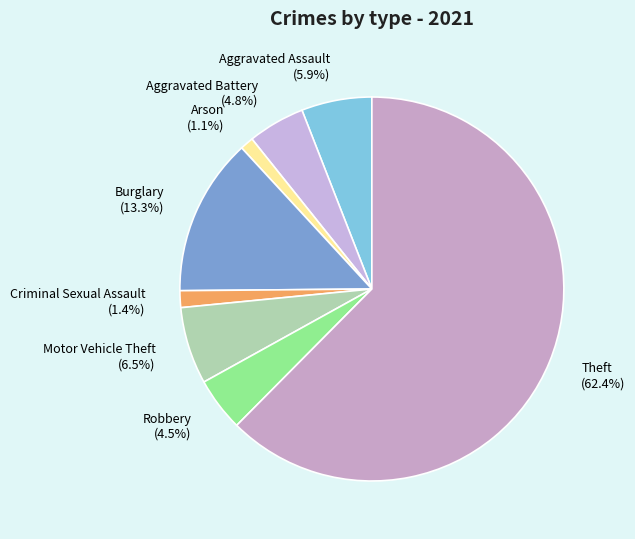

Do Aggravated Assault and Arson together represent more than half of the pie?

No